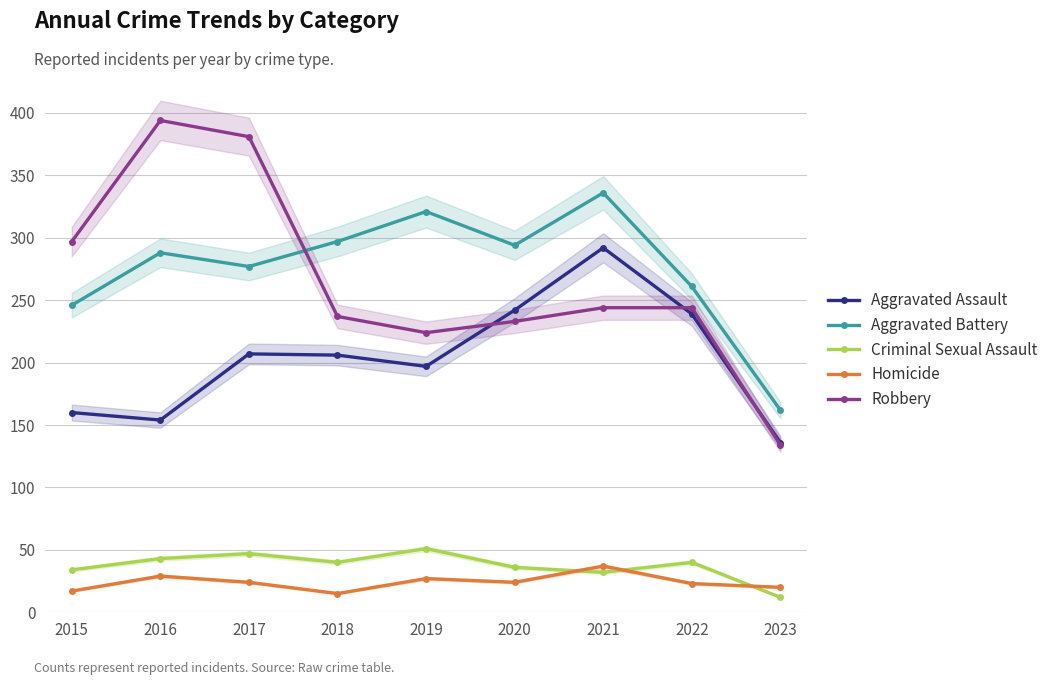

How many lines are shown in the chart?

5